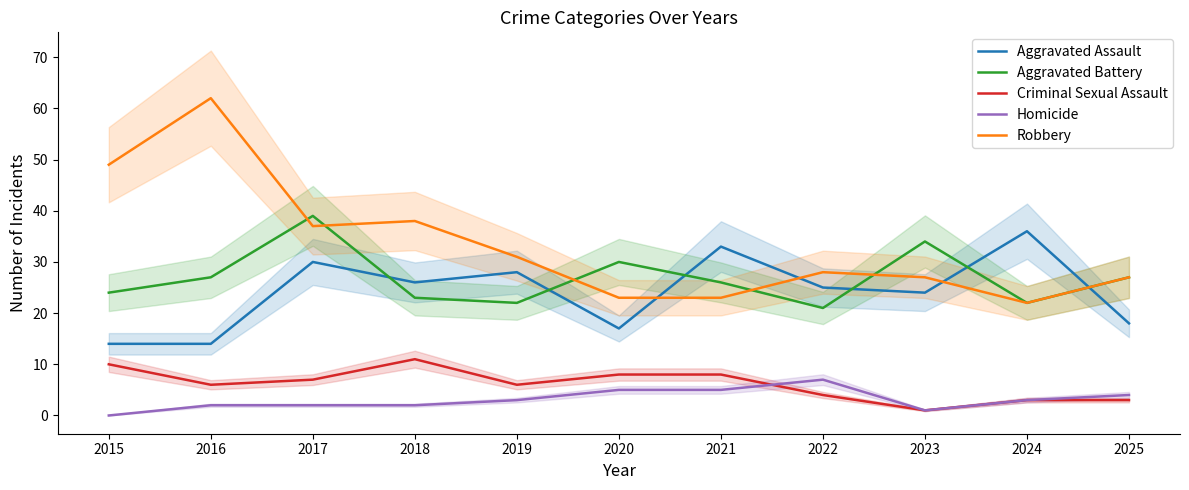

True or false: Homicide has a value of 7 at 2020.

False